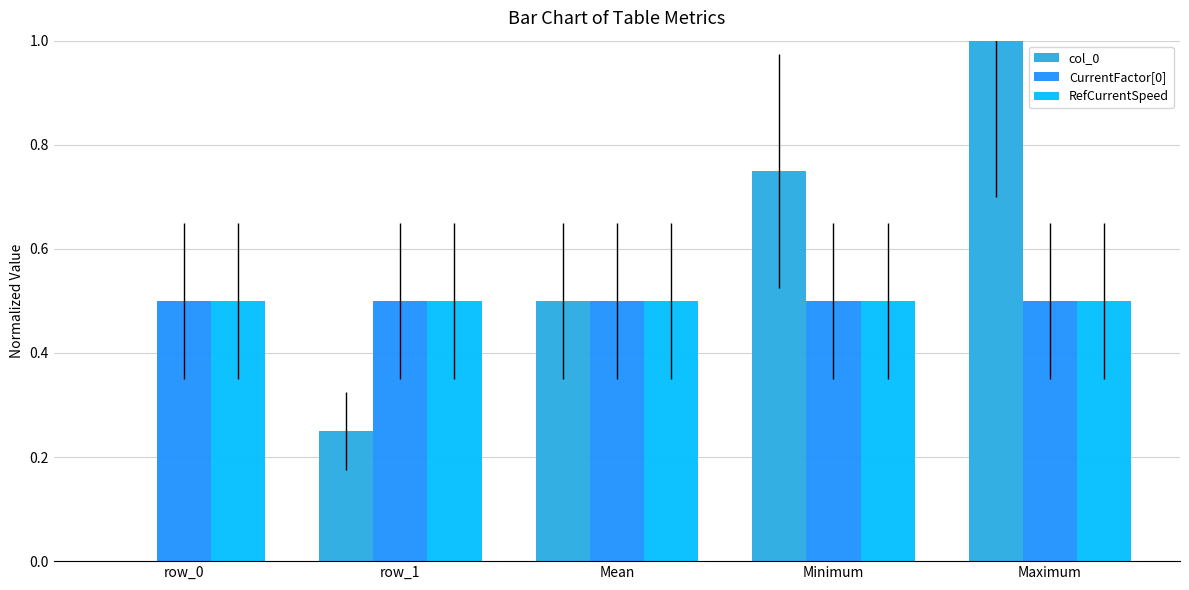

True or false: col_0 has a value of 0.6 at row_0.

False